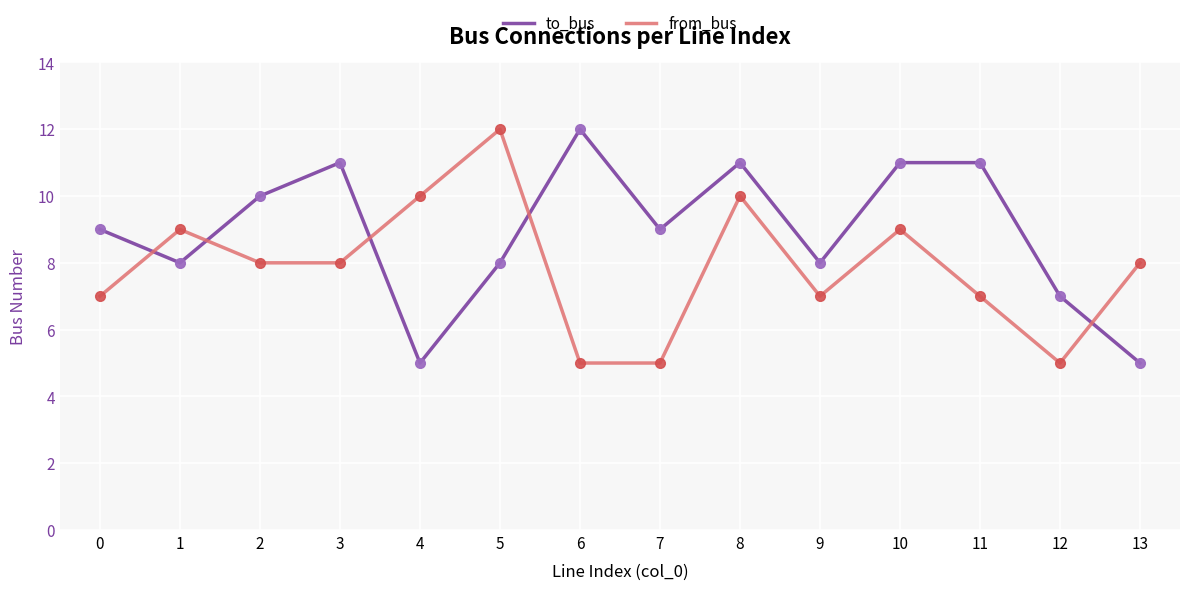

What is the difference between the highest and lowest values at 13?

3